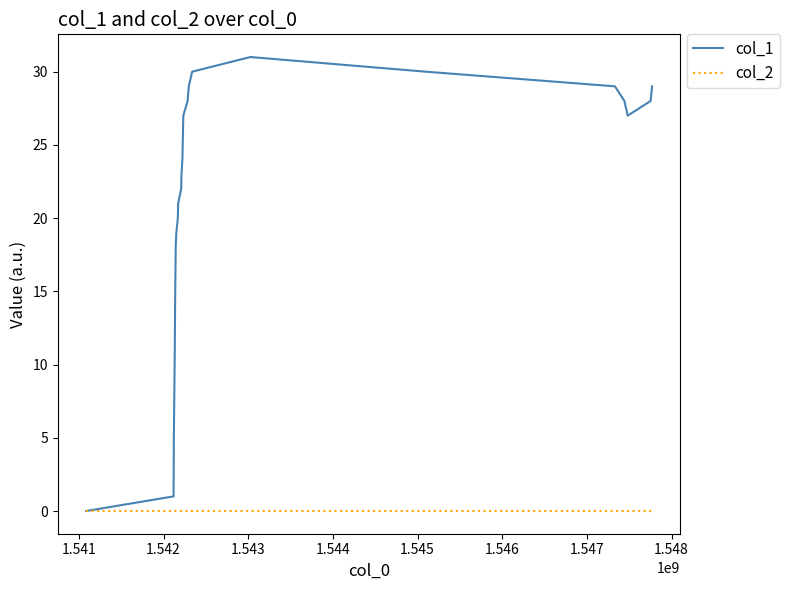

What is the maximum value shown in the chart?

31